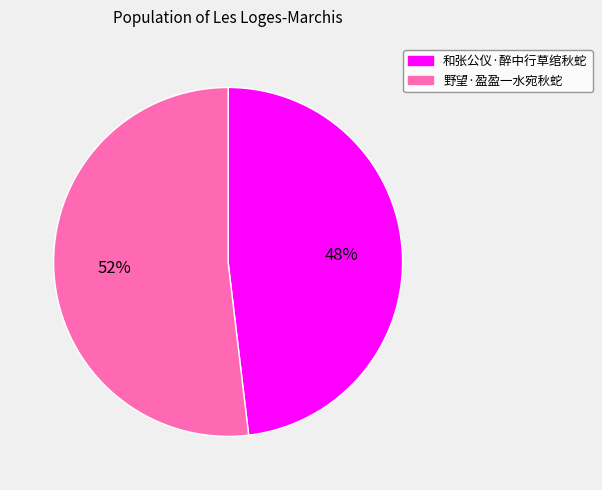

To the nearest percent, what is the difference between the 野望·盈盈一水宛秋蛇 and 和张公仪·醉中行草绾秋蛇 slice percentages?

4%